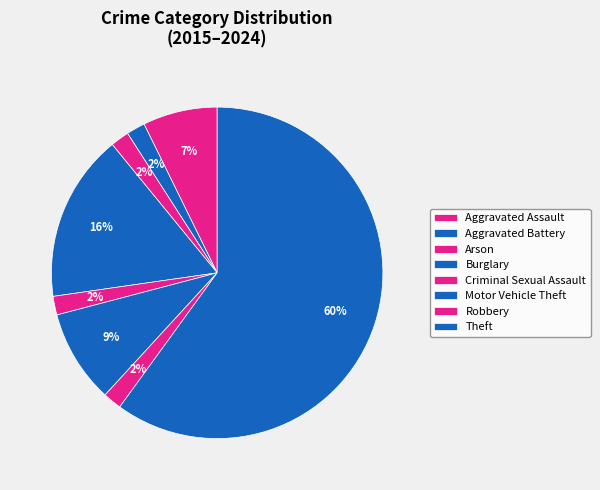

Count the number of slices in the pie.

8